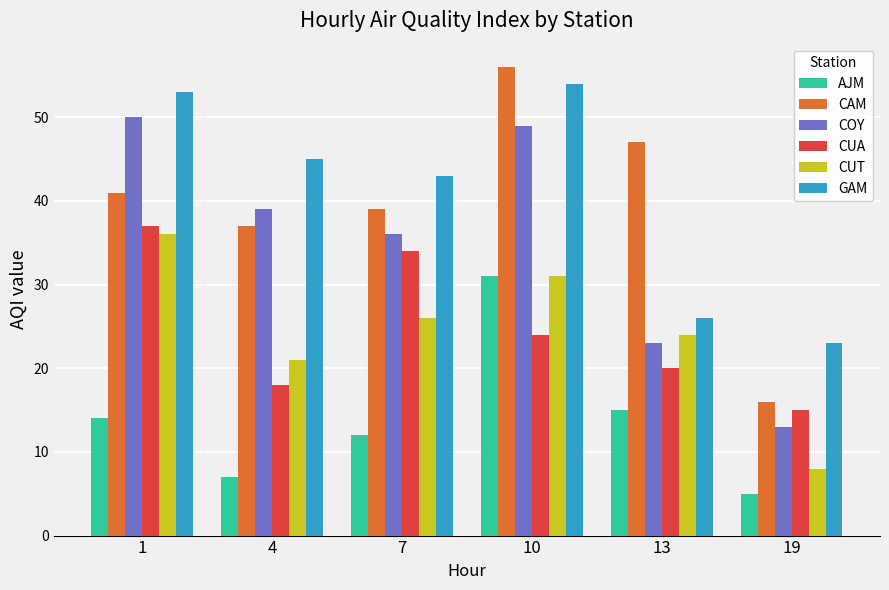

At how many categories does at least one series exceed 44?

4